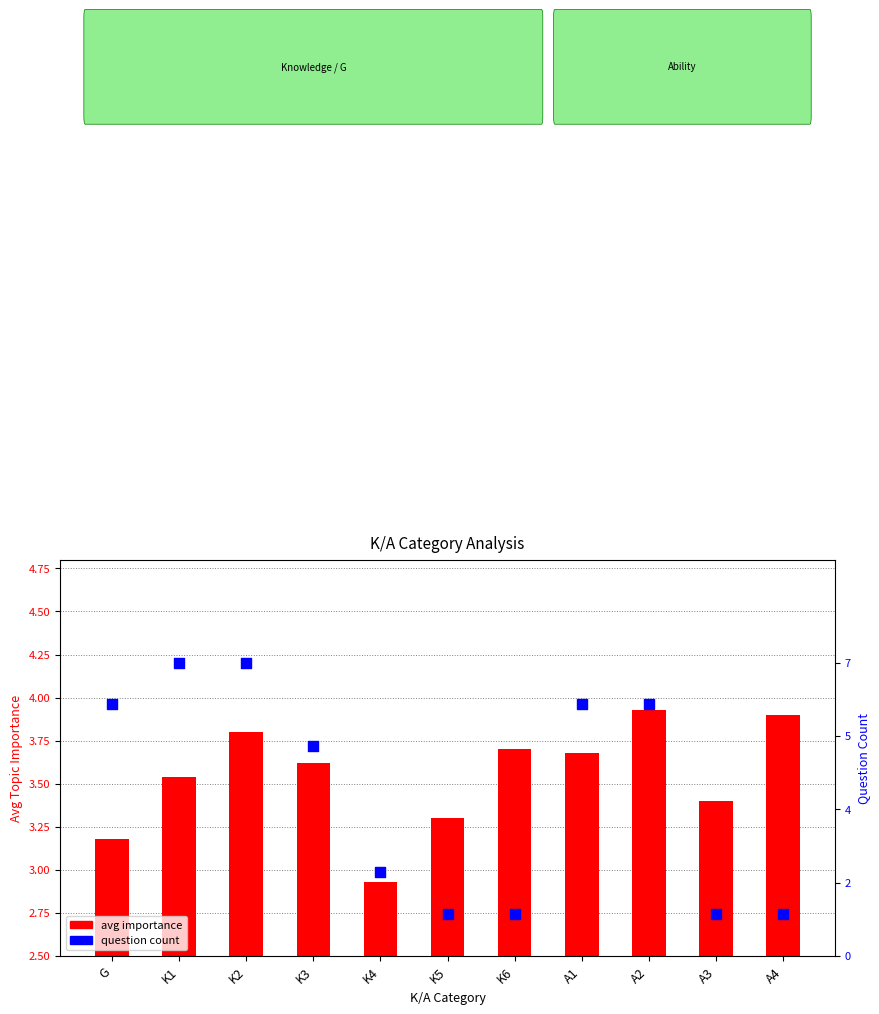

Which series has the largest Y range (max minus min)?

question count